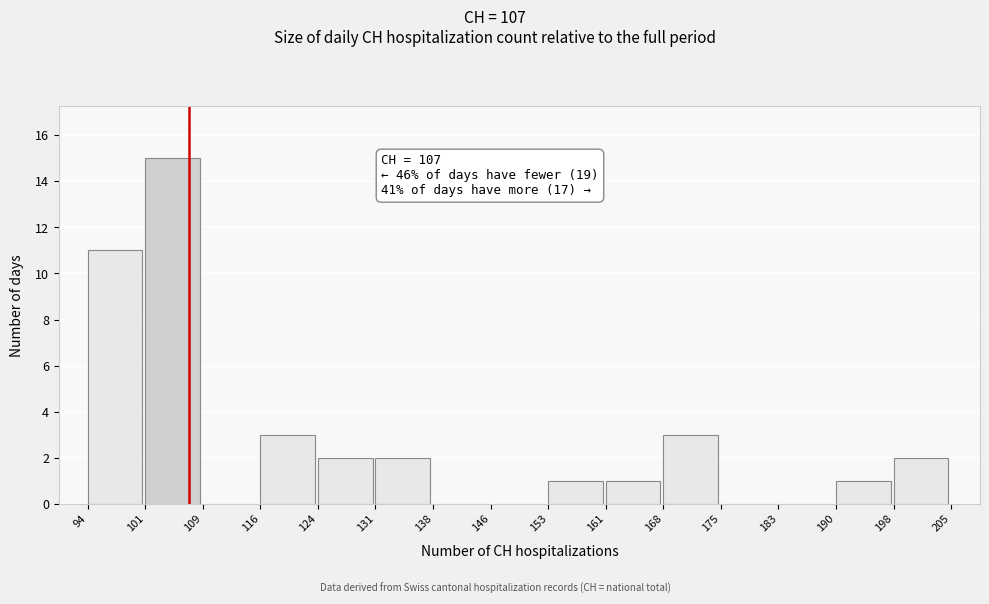

Which range on the x-axis has the tallest bar?

101 to 109